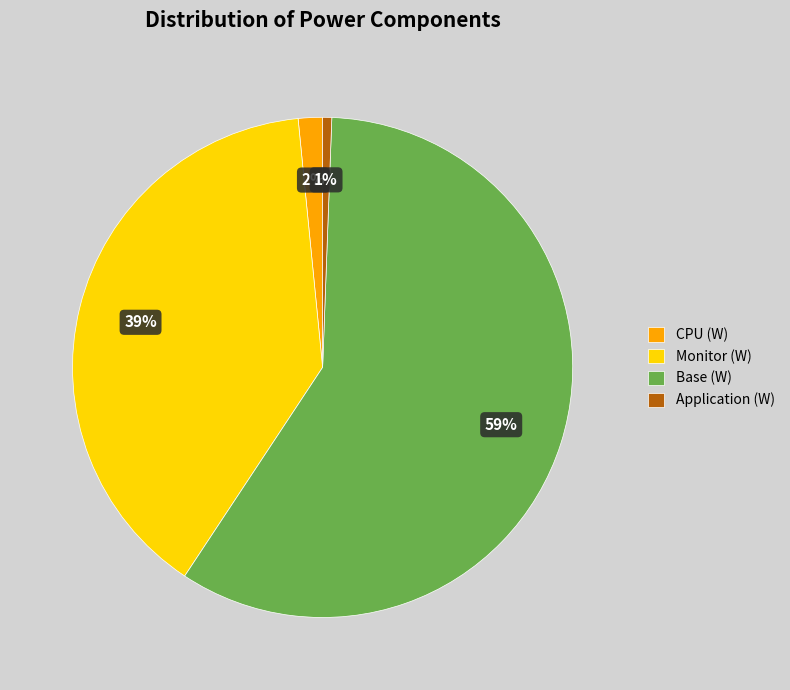

The CPU (W) slice represents 9% of the pie. True or false?

False